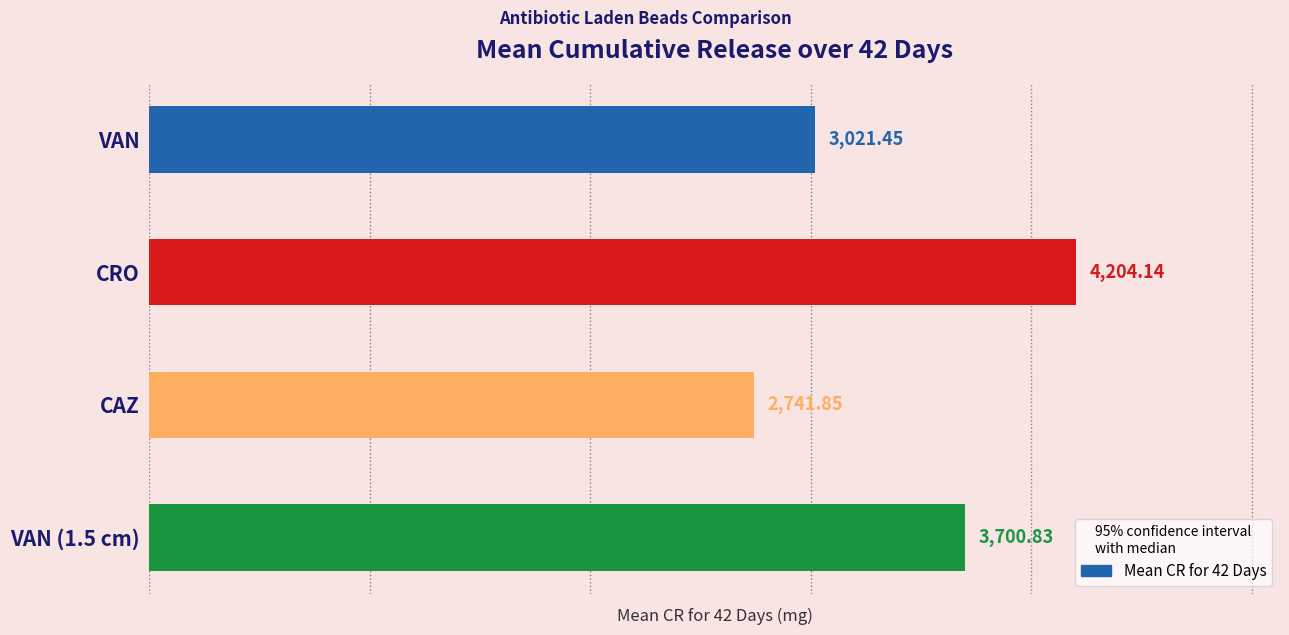

Are the bars grouped side by side (vs. stacked)?

No